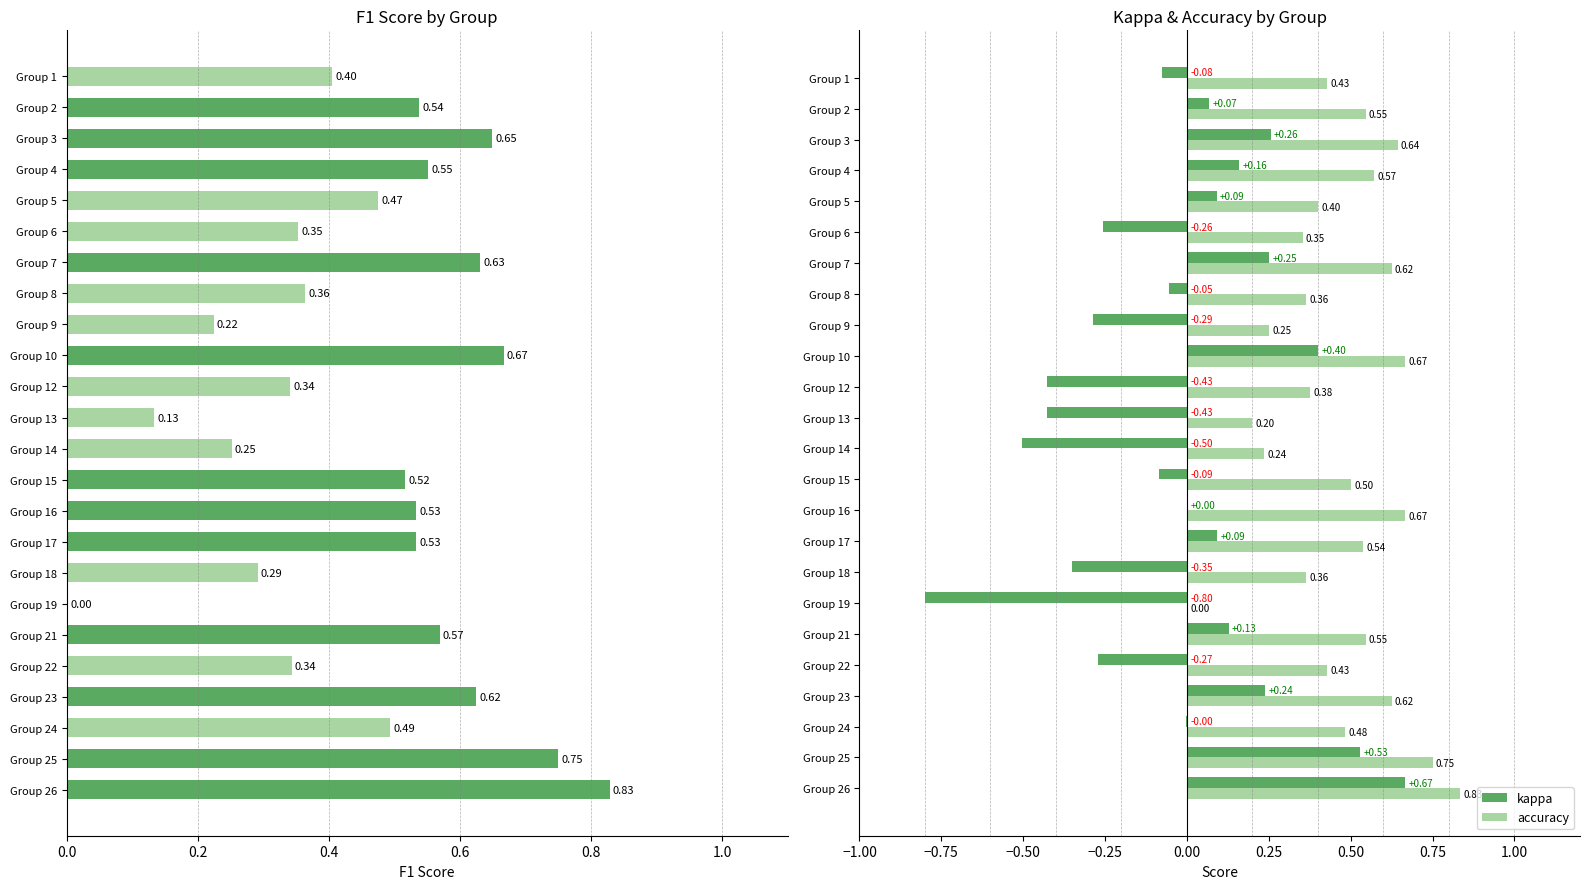

Count the number of categories in the chart.

24